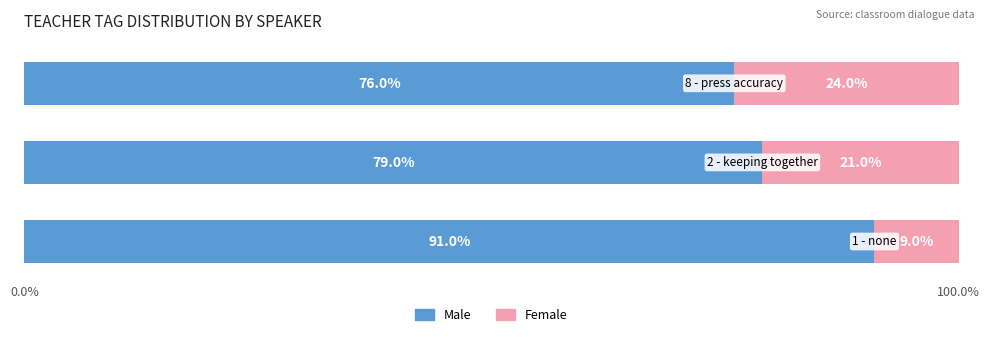

What is the difference between the maximum and minimum values in the Male series?

15